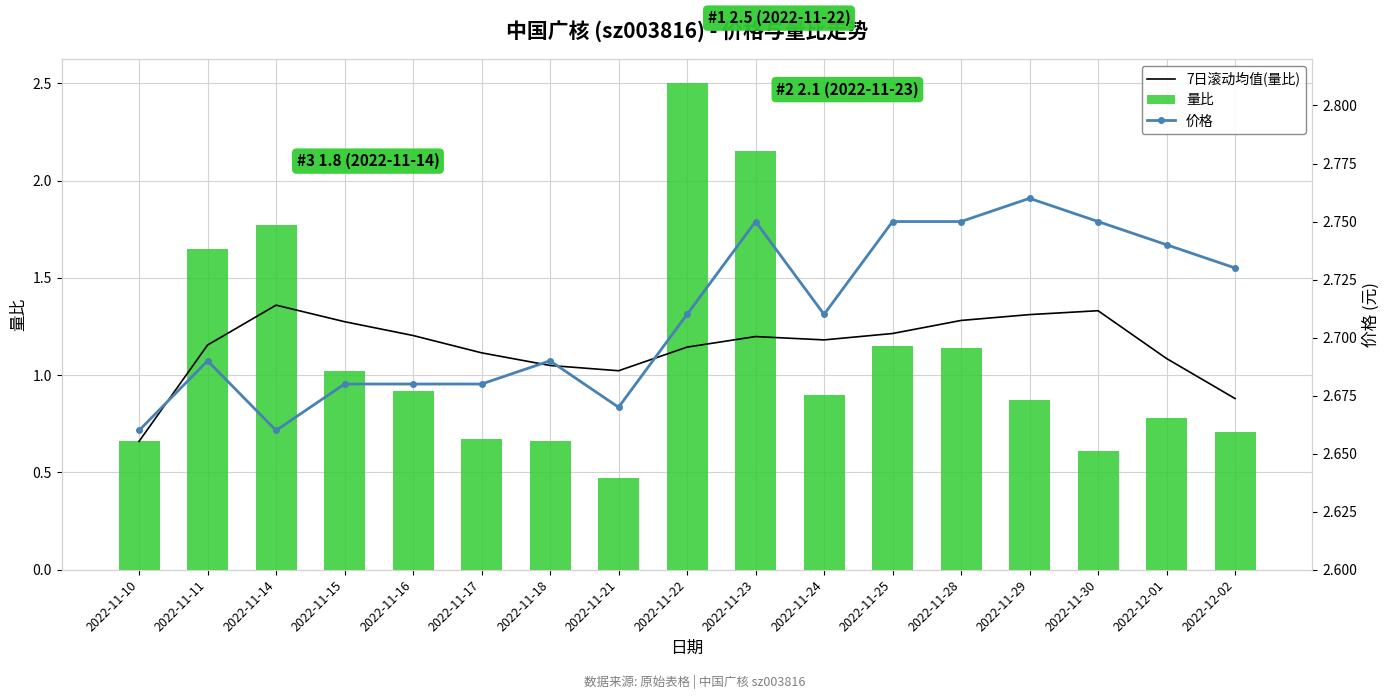

What is the total value across all series at 2022-11-21?

4.2